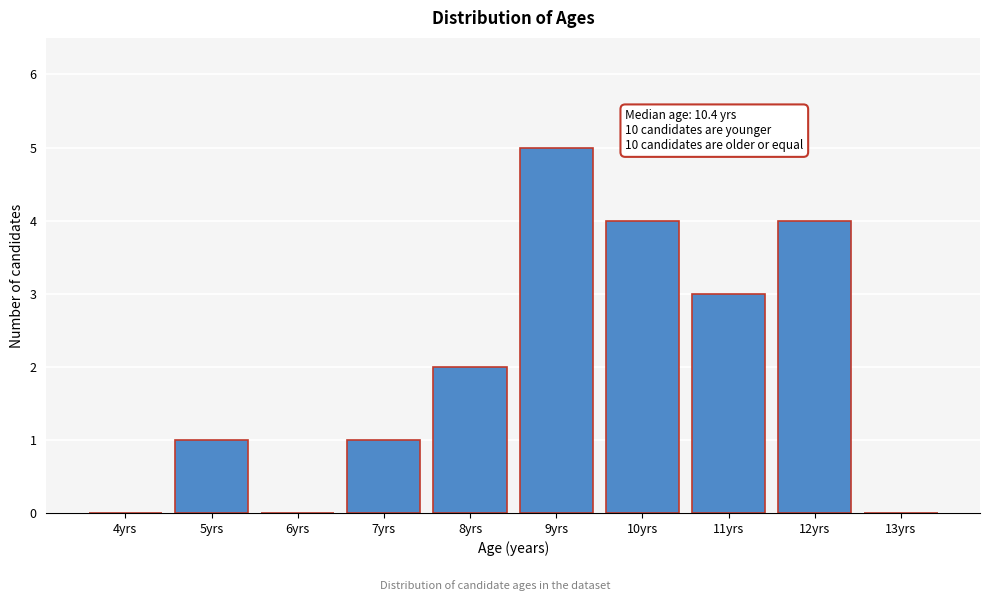

Reading right to left, extract all data points from this chart.

13yrs=0	12yrs=4	11yrs=3	10yrs=4	9yrs=5	8yrs=2	7yrs=1	6yrs=0	5yrs=1	4yrs=0